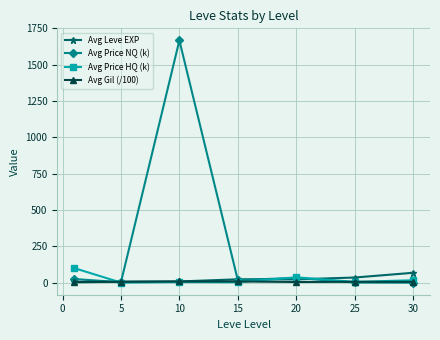

What is the highest value of the Avg Leve EXP series?

67.6